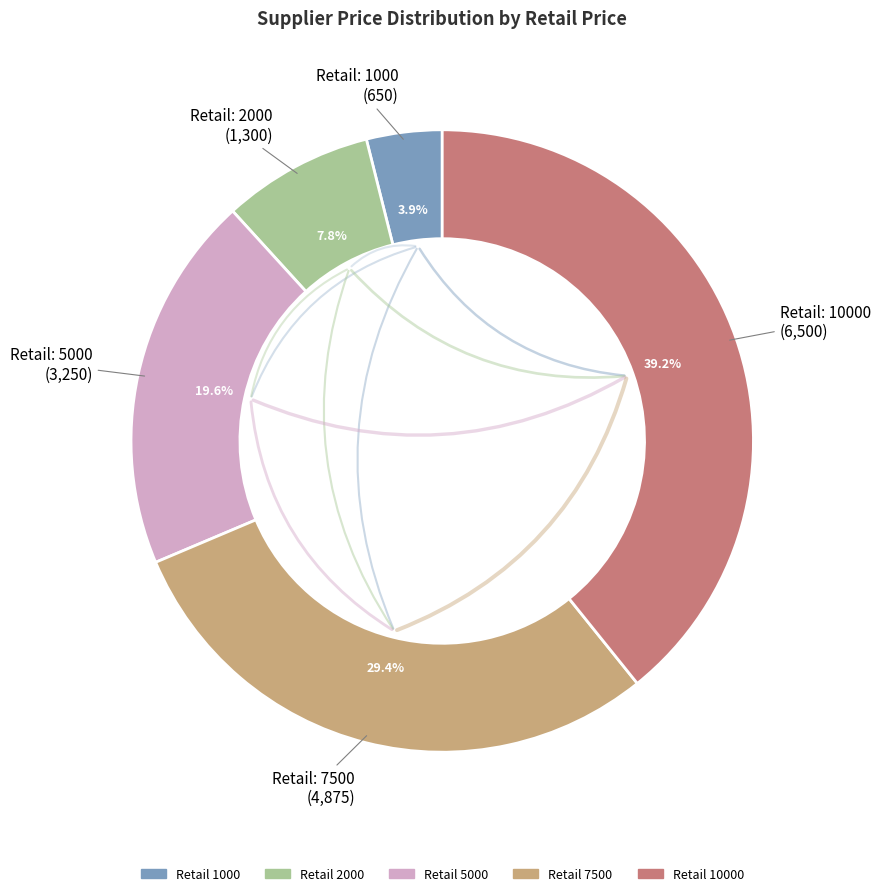

How many slices are in this pie chart?

5